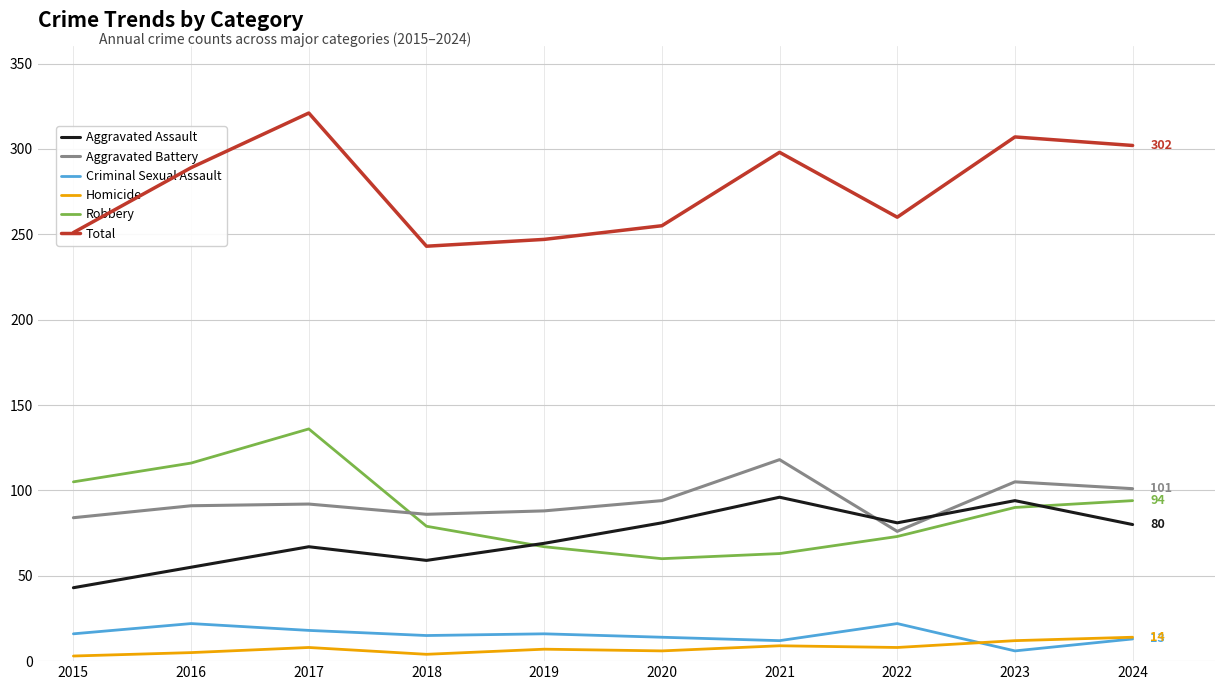

Rank the categories by Total value from highest to lowest.

2017, 2023, 2024, 2021, 2016, 2022, 2020, 2015, 2019, 2018